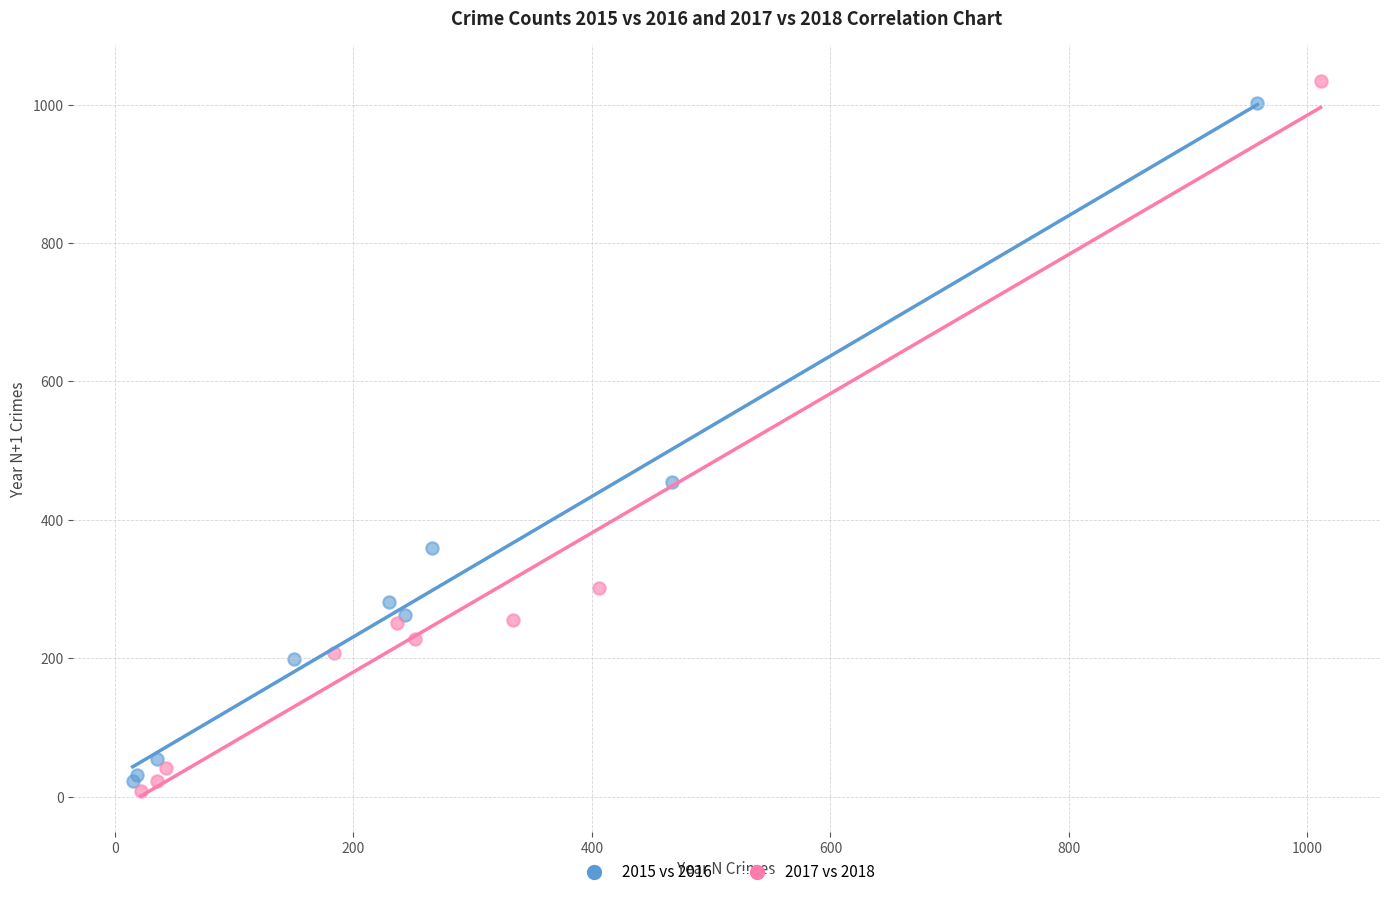

Which series contains the highest Y value?

2017 vs 2018